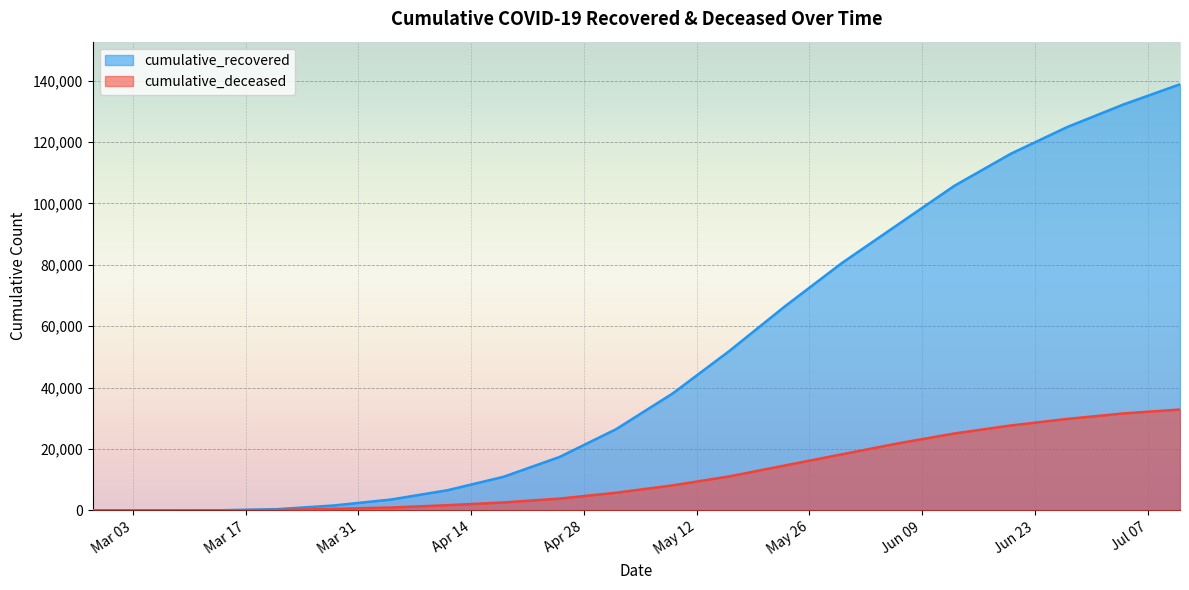

At which label does cumulative_recovered first exceed 38092?

2020-05-16